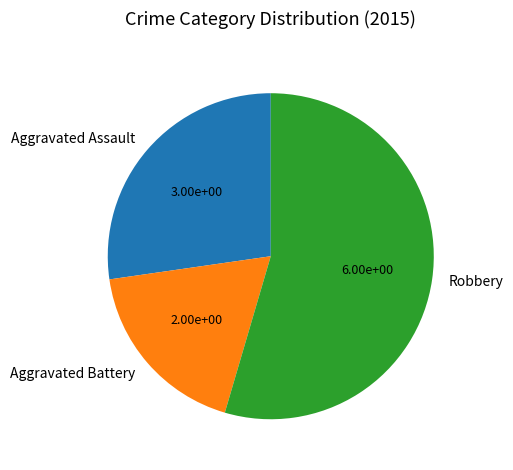

Is the sum of Aggravated Assault and Robbery greater than half?

Yes